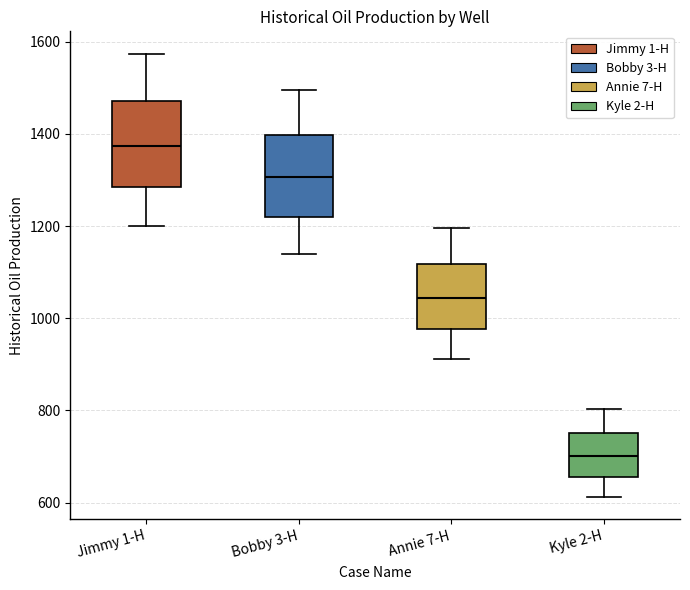

Reading left to right, transcribe this box plot: for each box, give where its median line is, the range the box spans, and where its two whiskers end, as read against the y-axis. The values are not printed on the chart, so give them approximately, as read against the axis.

Jimmy 1-H: median 1380, box 1280 to 1480, whiskers 1200 to 1580
Bobby 3-H: median 1300, box 1220 to 1400, whiskers 1140 to 1500
Annie 7-H: median 1040, box 980 to 1120, whiskers 920 to 1200
Kyle 2-H: median 700, box 660 to 760, whiskers 620 to 800